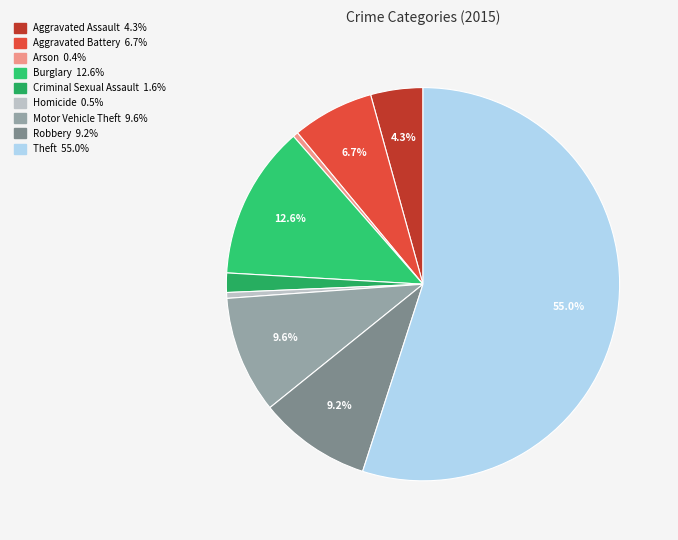

Between Theft and Aggravated Assault, which is larger?

Theft